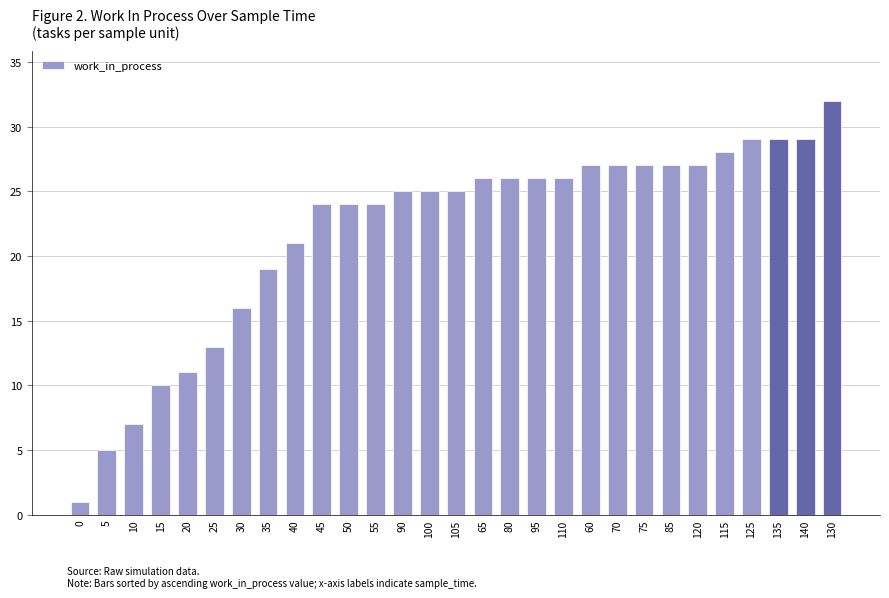

What is the label of the 24th bar from the right?

25